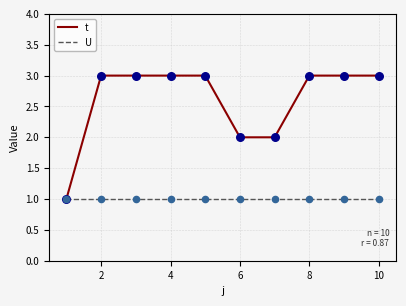

Which series has the largest total across all categories?

t